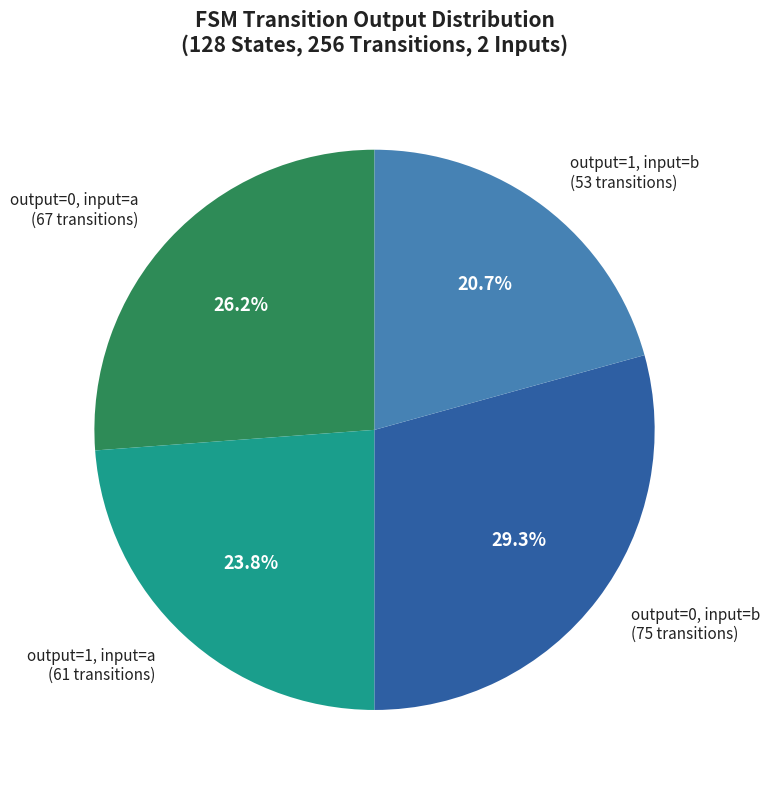

To the nearest percent, what is the difference between the largest and smallest slice percentages?

9%